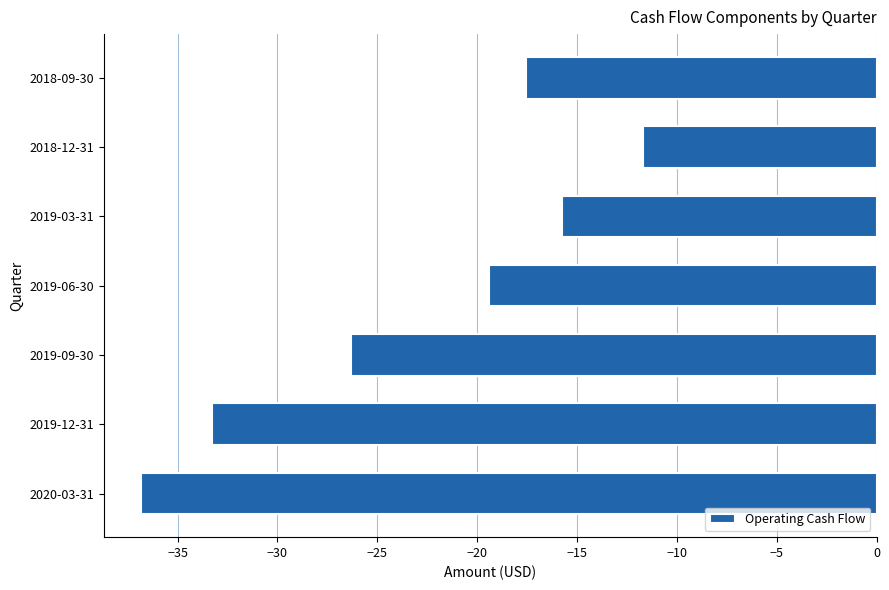

What is the difference between the second highest and minimum values?

21.1